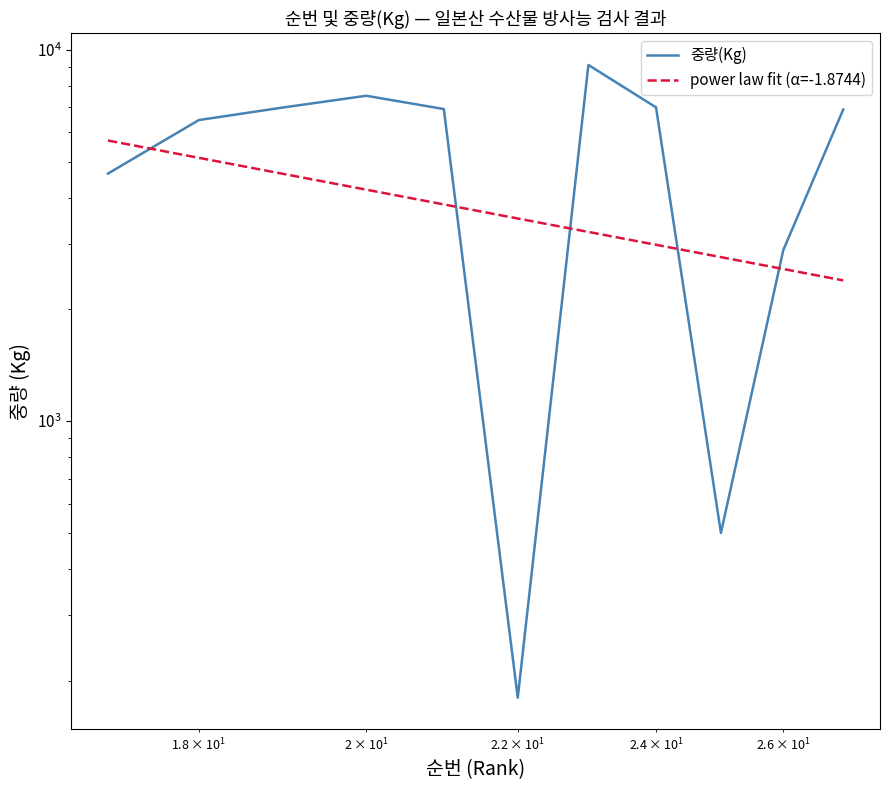

Reading left to right, what are all the values shown in this chart?

4640	6465	7000	7516	6922	180	9097	6994	500	2885	6902